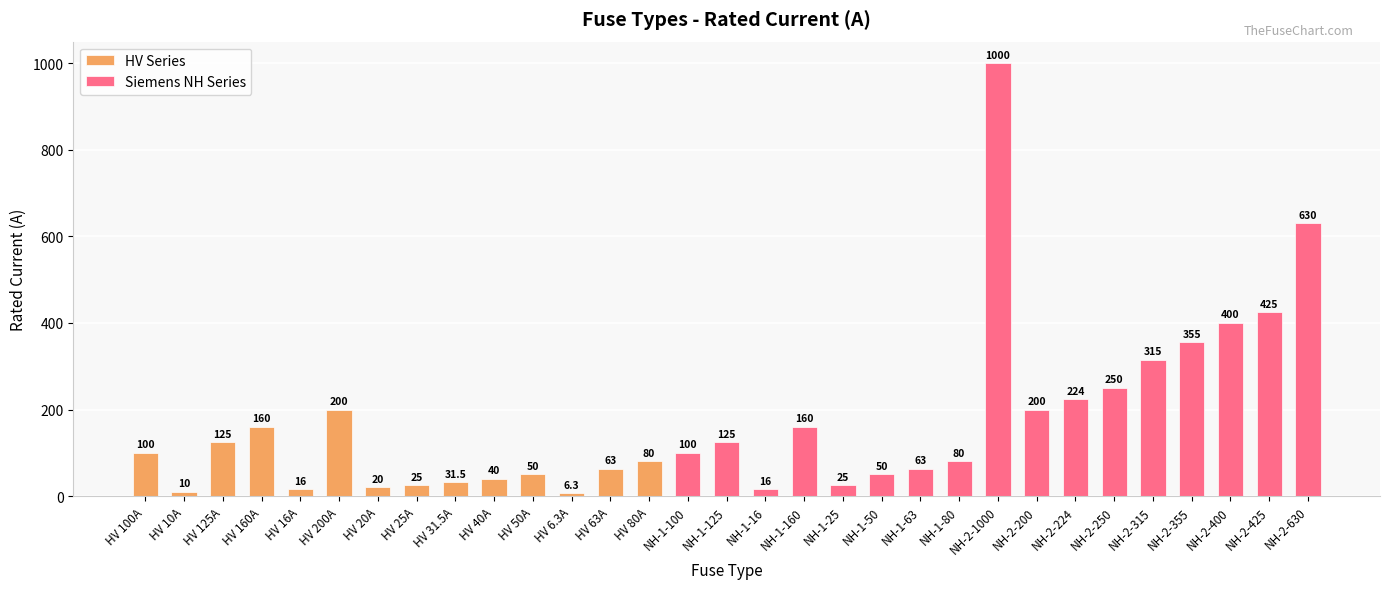

Reading left to right, what are all the values shown in this chart?

HV Series: HV 100A=100.0	HV 10A=10.0	HV 125A=125.0	HV 160A=160.0	HV 16A=16.0	HV 200A=200.0	HV 20A=20.0	HV 25A=25.0	HV 31.5A=31.5	HV 40A=40.0	HV 50A=50.0	HV 6.3A=6.3	HV 63A=63.0	HV 80A=80.0	NH-1-100=0.0	NH-1-125=0.0	NH-1-16=0.0	NH-1-160=0.0	NH-1-25=0.0	NH-1-50=0.0	NH-1-63=0.0	NH-1-80=0.0	NH-2-1000=0.0	NH-2-200=0.0	NH-2-224=0.0	NH-2-250=0.0	NH-2-315=0.0	NH-2-355=0.0	NH-2-400=0.0	NH-2-425=0.0	NH-2-630=0.0
Siemens NH Series: HV 100A=0.0	HV 10A=0.0	HV 125A=0.0	HV 160A=0.0	HV 16A=0.0	HV 200A=0.0	HV 20A=0.0	HV 25A=0.0	HV 31.5A=0.0	HV 40A=0.0	HV 50A=0.0	HV 6.3A=0.0	HV 63A=0.0	HV 80A=0.0	NH-1-100=100.0	NH-1-125=125.0	NH-1-16=16.0	NH-1-160=160.0	NH-1-25=25.0	NH-1-50=50.0	NH-1-63=63.0	NH-1-80=80.0	NH-2-1000=1000.0	NH-2-200=200.0	NH-2-224=224.0	NH-2-250=250.0	NH-2-315=315.0	NH-2-355=355.0	NH-2-400=400.0	NH-2-425=425.0	NH-2-630=630.0